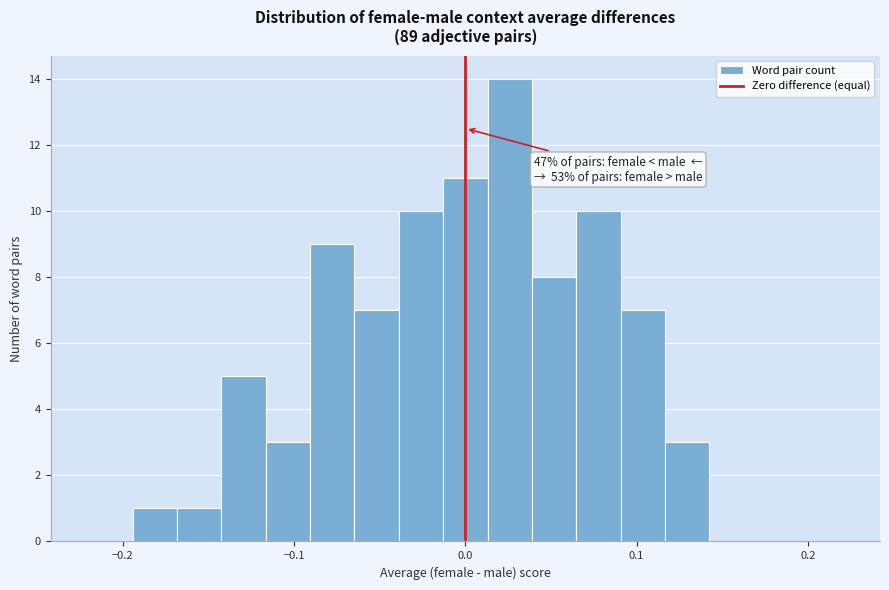

Read against the x-axis, roughly where is the centre of the tallest bar?

0.03